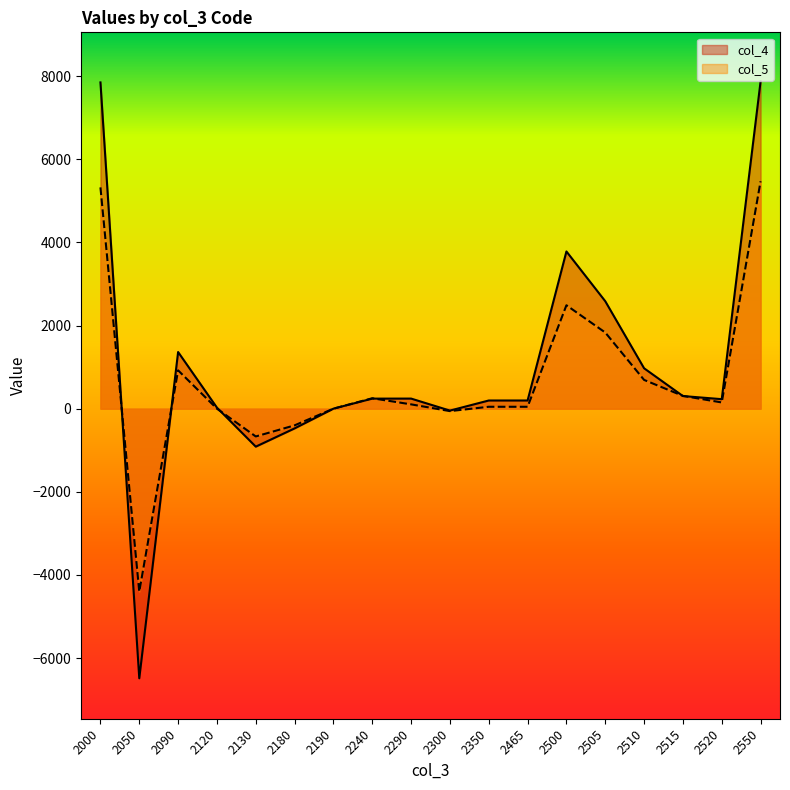

Which series has the widest spread of values?

col_4